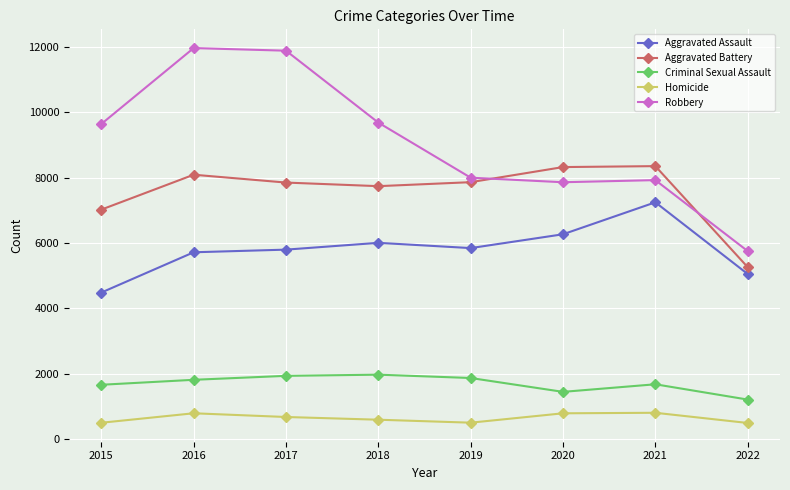

What is the value of the Criminal Sexual Assault point at the 6th from the left?

1441